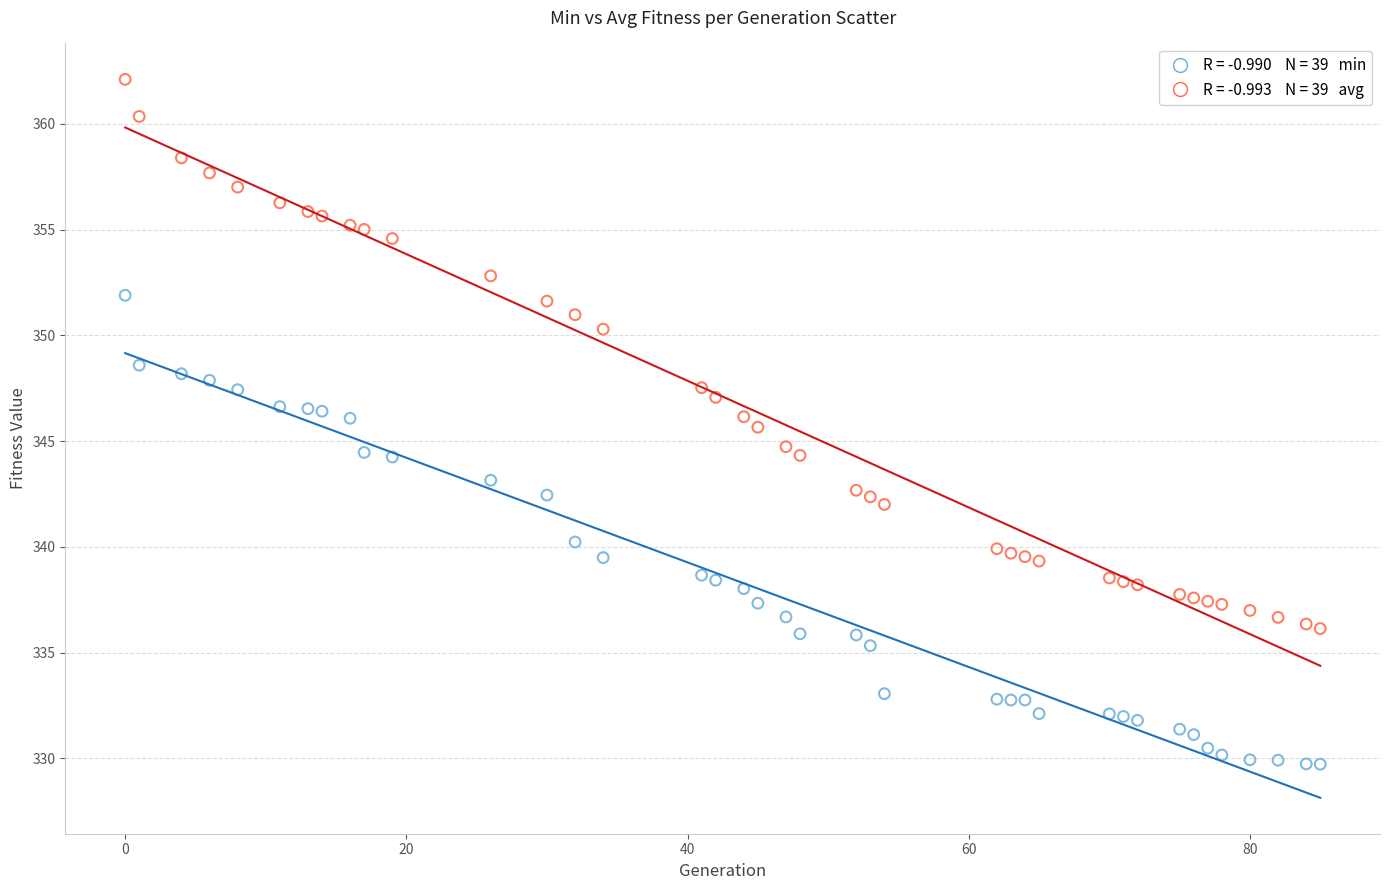

Across all data points, what is the range of Y values (max minus min)?

32.4